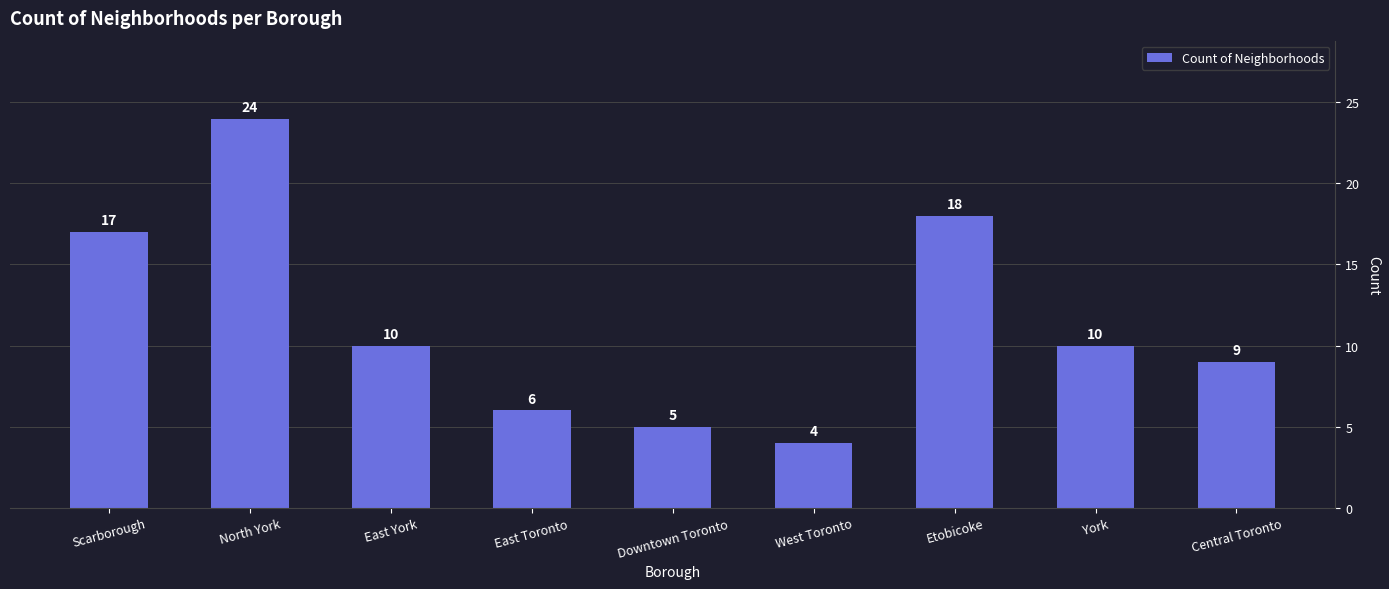

Reading left to right, extract all data points from this chart.

17	24	10	6	5	4	18	10	9